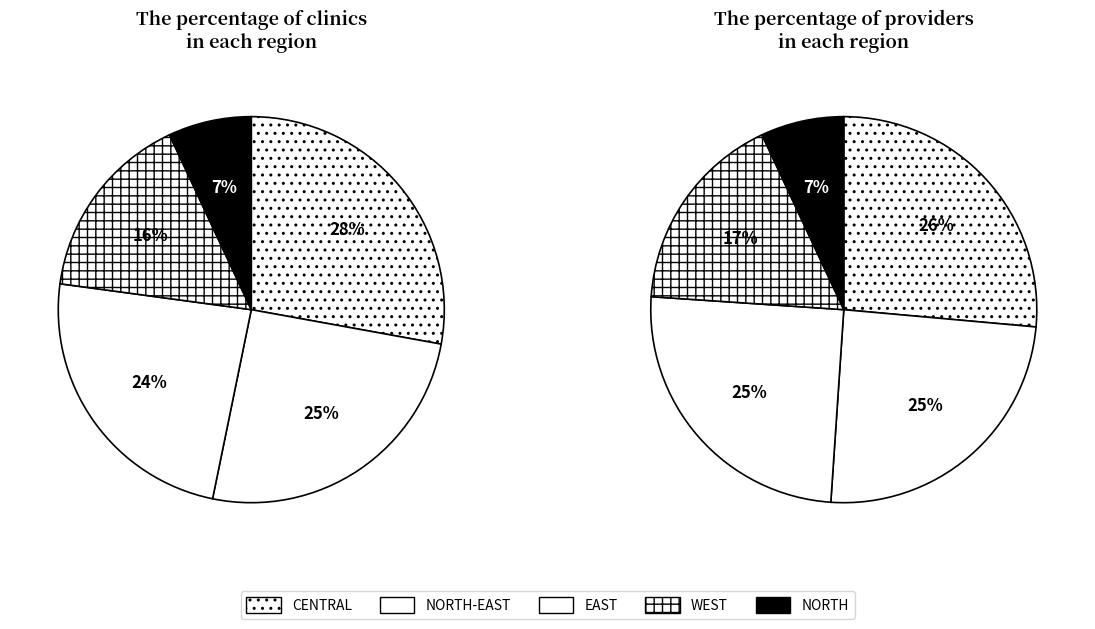

Does any single category account for the majority?

No